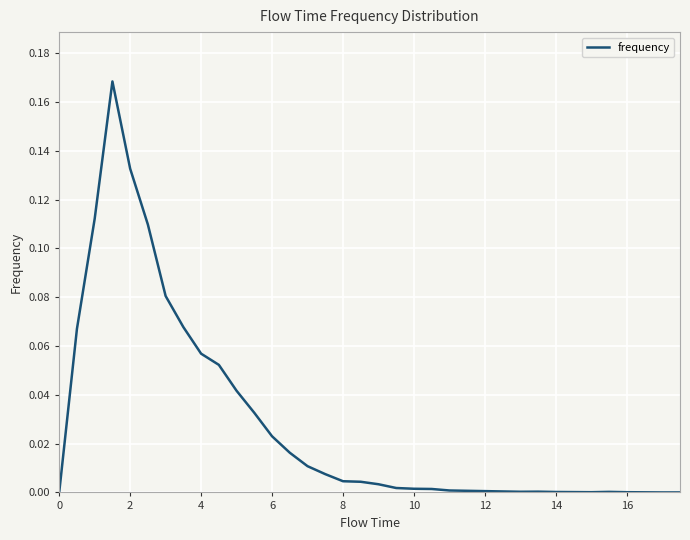

How many lines are shown in the chart?

1